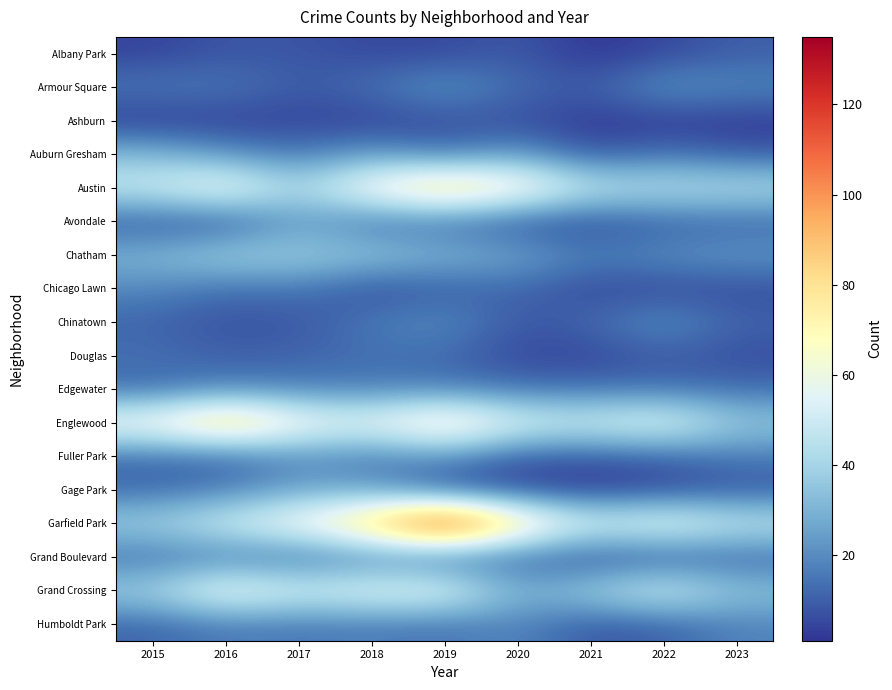

What is the total value across all series at 2022?

380